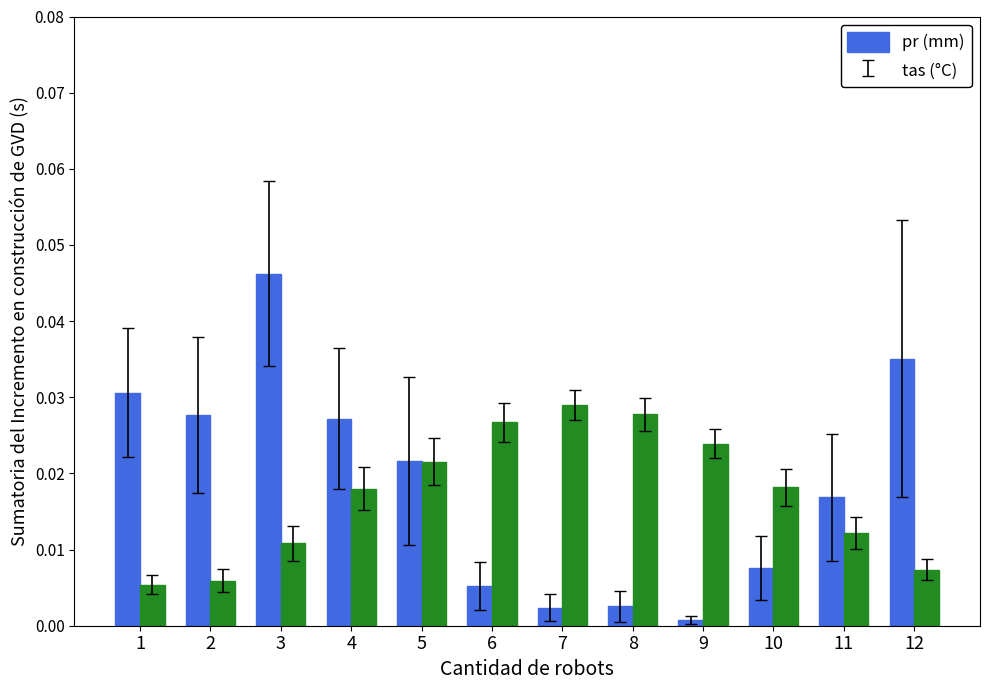

Between 1 and 5, which series saw the biggest shift?

tas (°C)